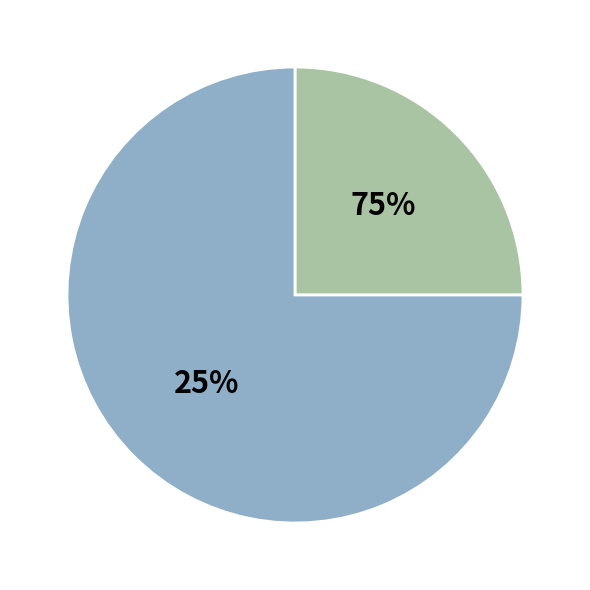

Which slice is the largest?

2